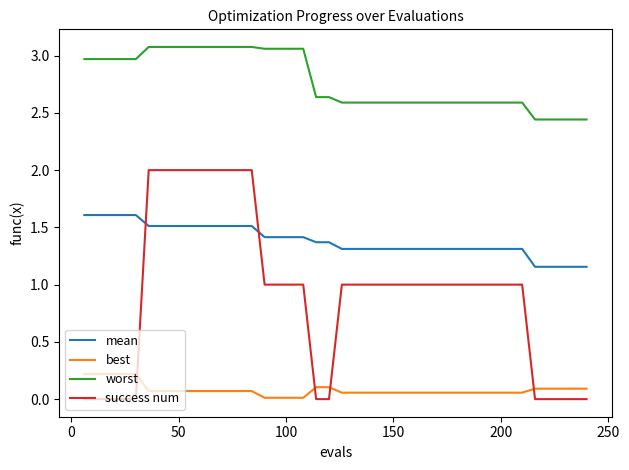

Which series has the largest total across all categories?

worst